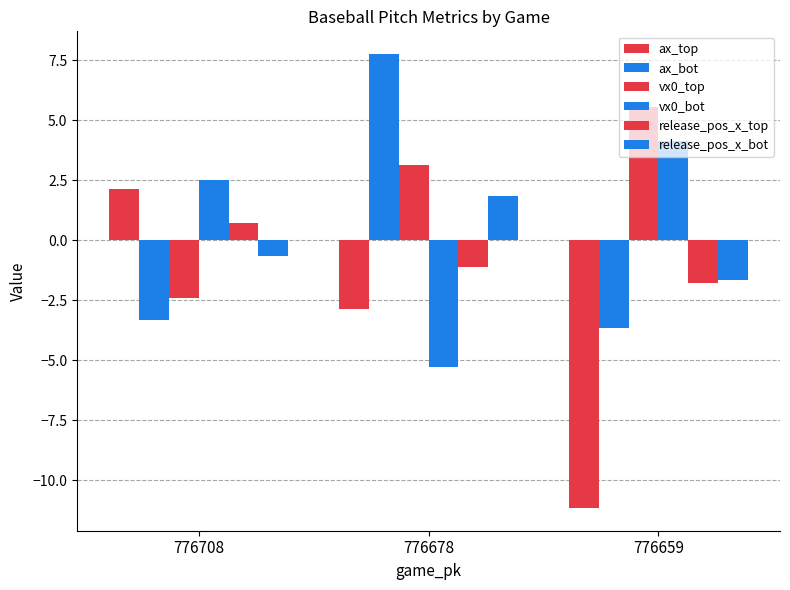

The vx0_bot series shows 1.4 at 776659. True or false?

False